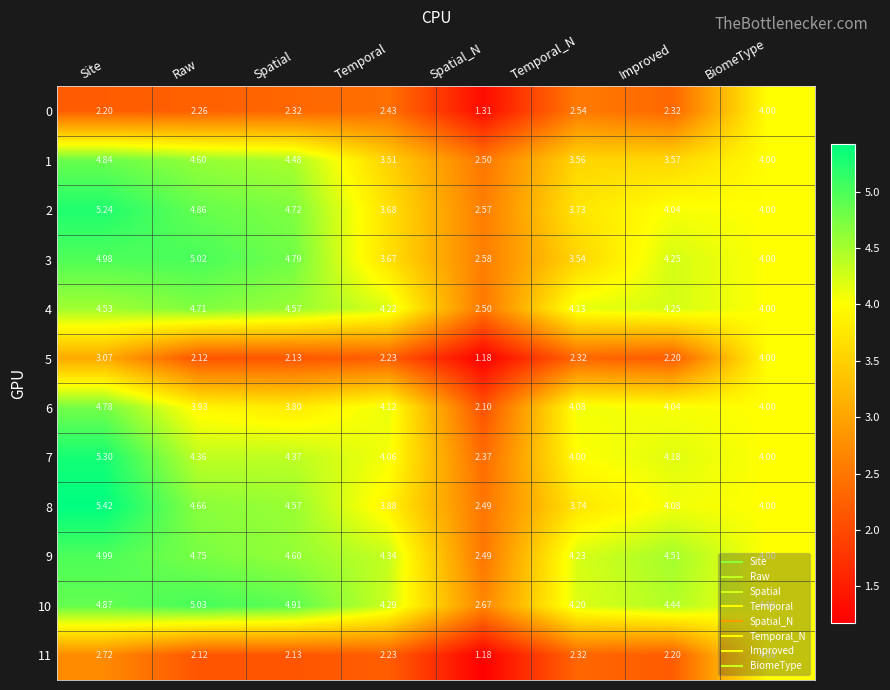

Which category has the highest value in the 7 series?

Site